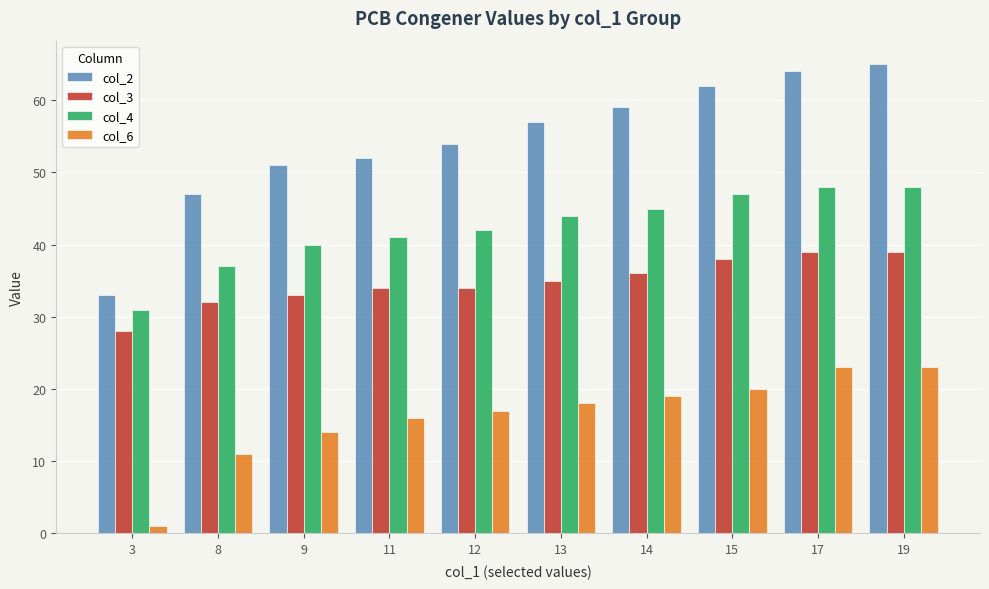

Which series changed the most between 9 and 14?

col_2